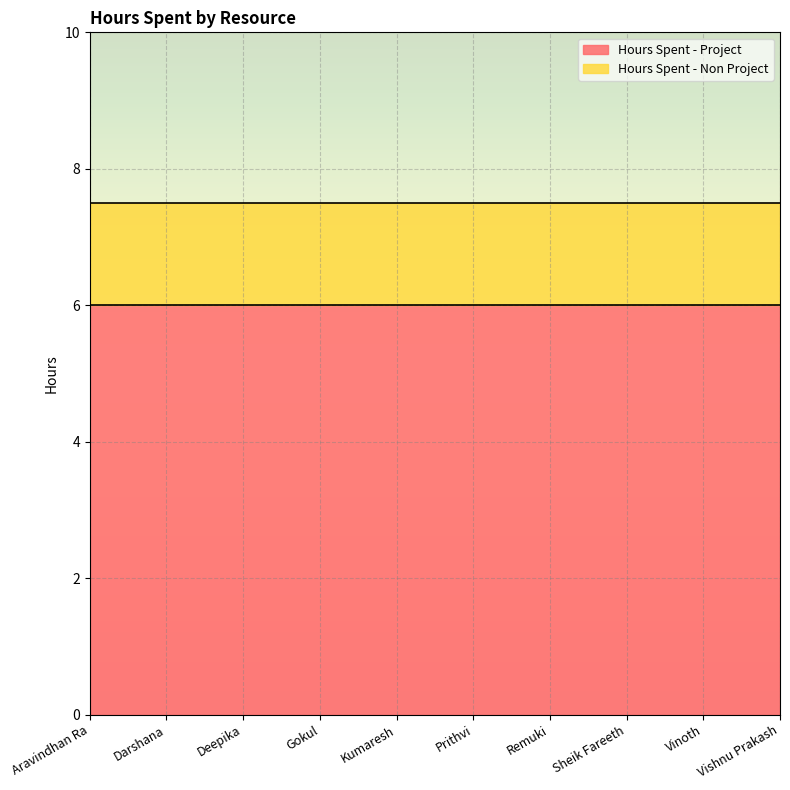

Which category has the highest value in the Hours Spent - Project series?

Aravindhan Ra